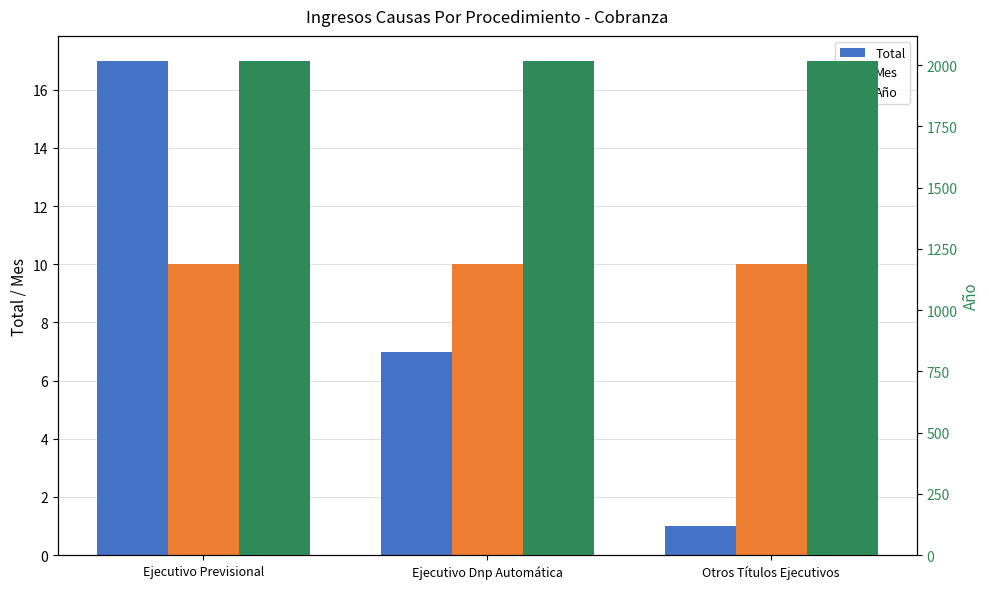

What is the lowest value of the Total series?

1